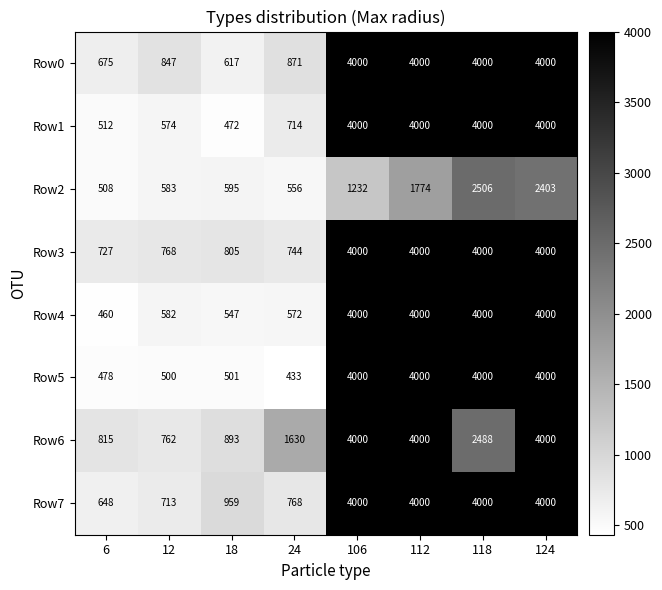

The value of Row5 at 6 is 478. True or false?

True